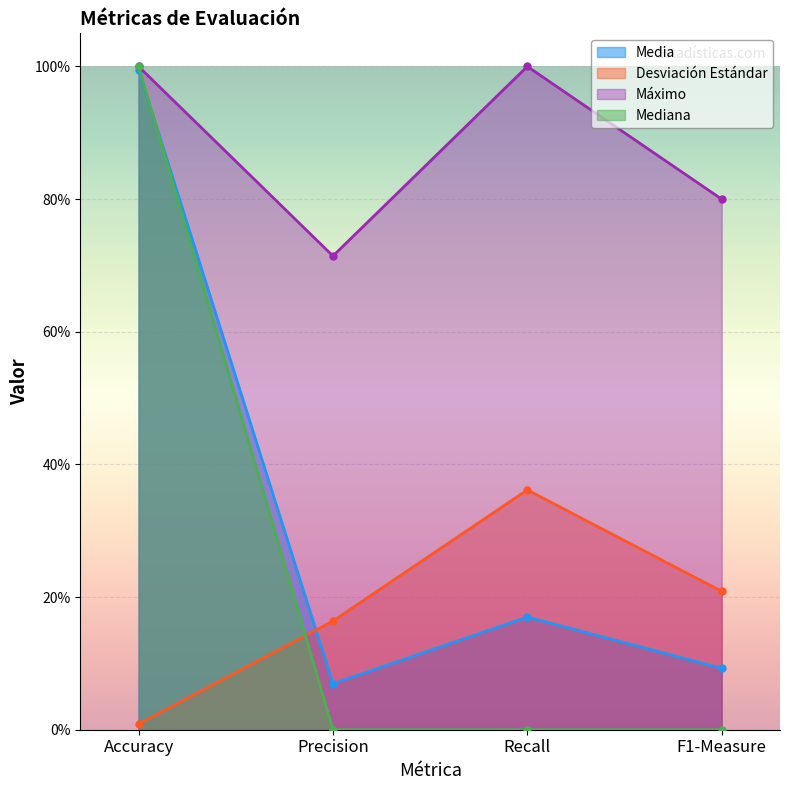

Is the value of Media at Recall greater than the value of Máximo at Recall?

No